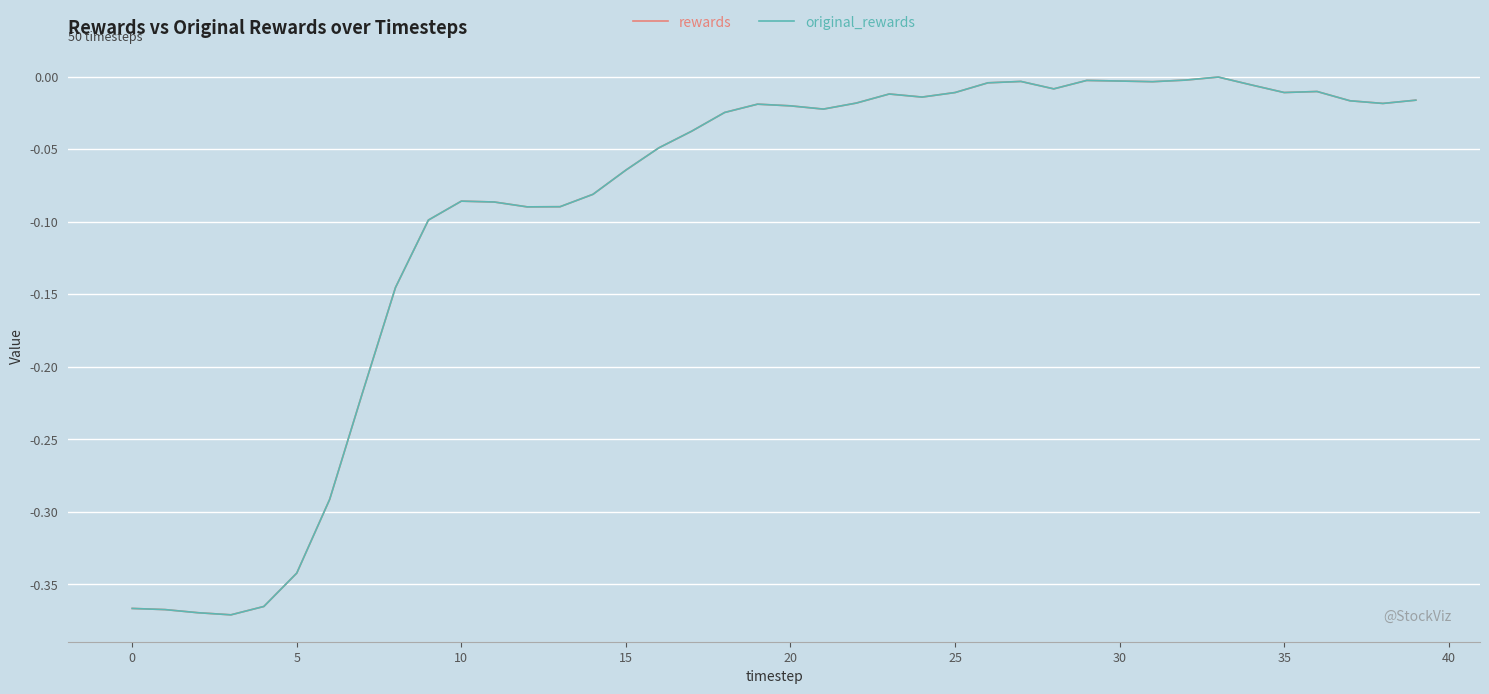

Does the chart display data point markers on the line(s)?

No